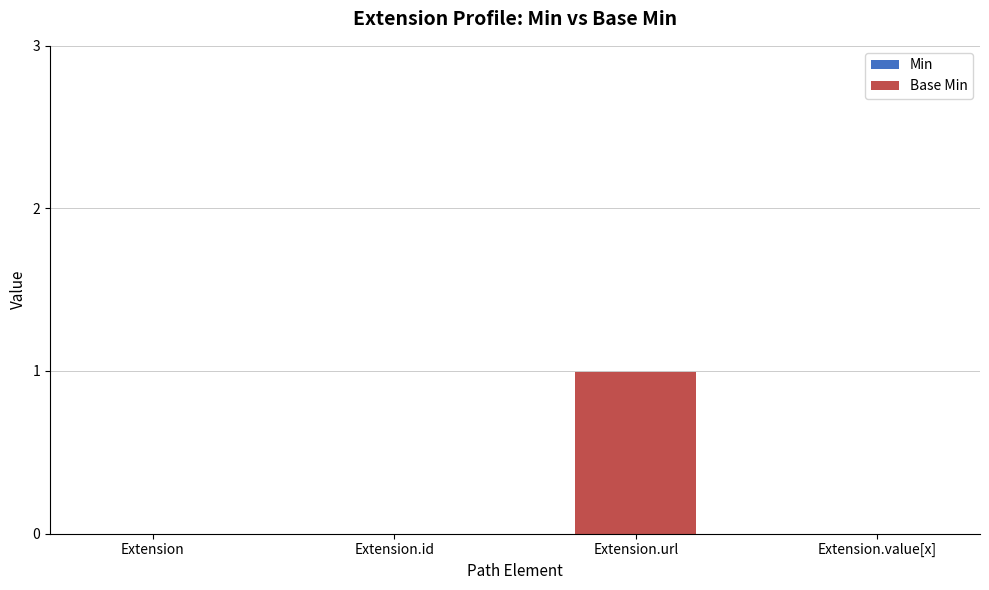

Does the chart contain stacked bars?

No